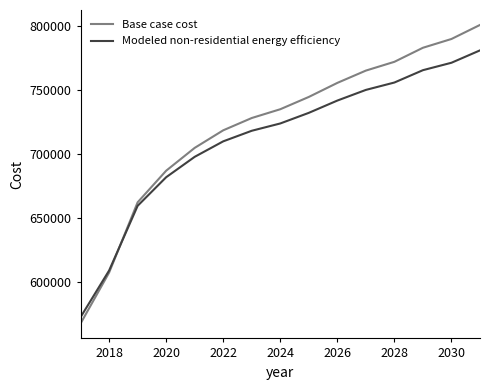

Rank the series by their maximum value, from lowest to highest.

Modeled non-residential energy efficiency, Base case cost